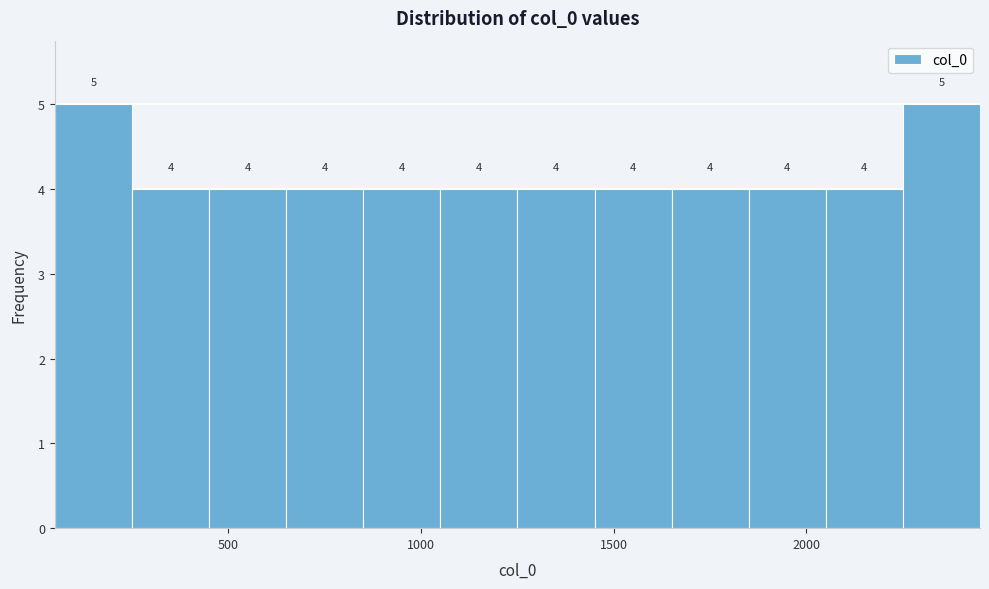

What is the height of the bar covering 250 to 450 on the x-axis? The bar edges are not printed on the chart, so give them approximately, as read against the axis.

4